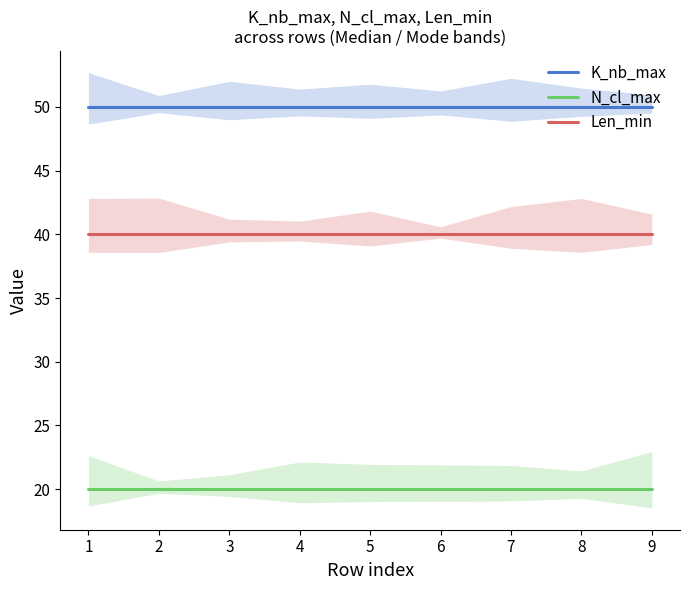

At which label does K_nb_max reach its minimum?

1